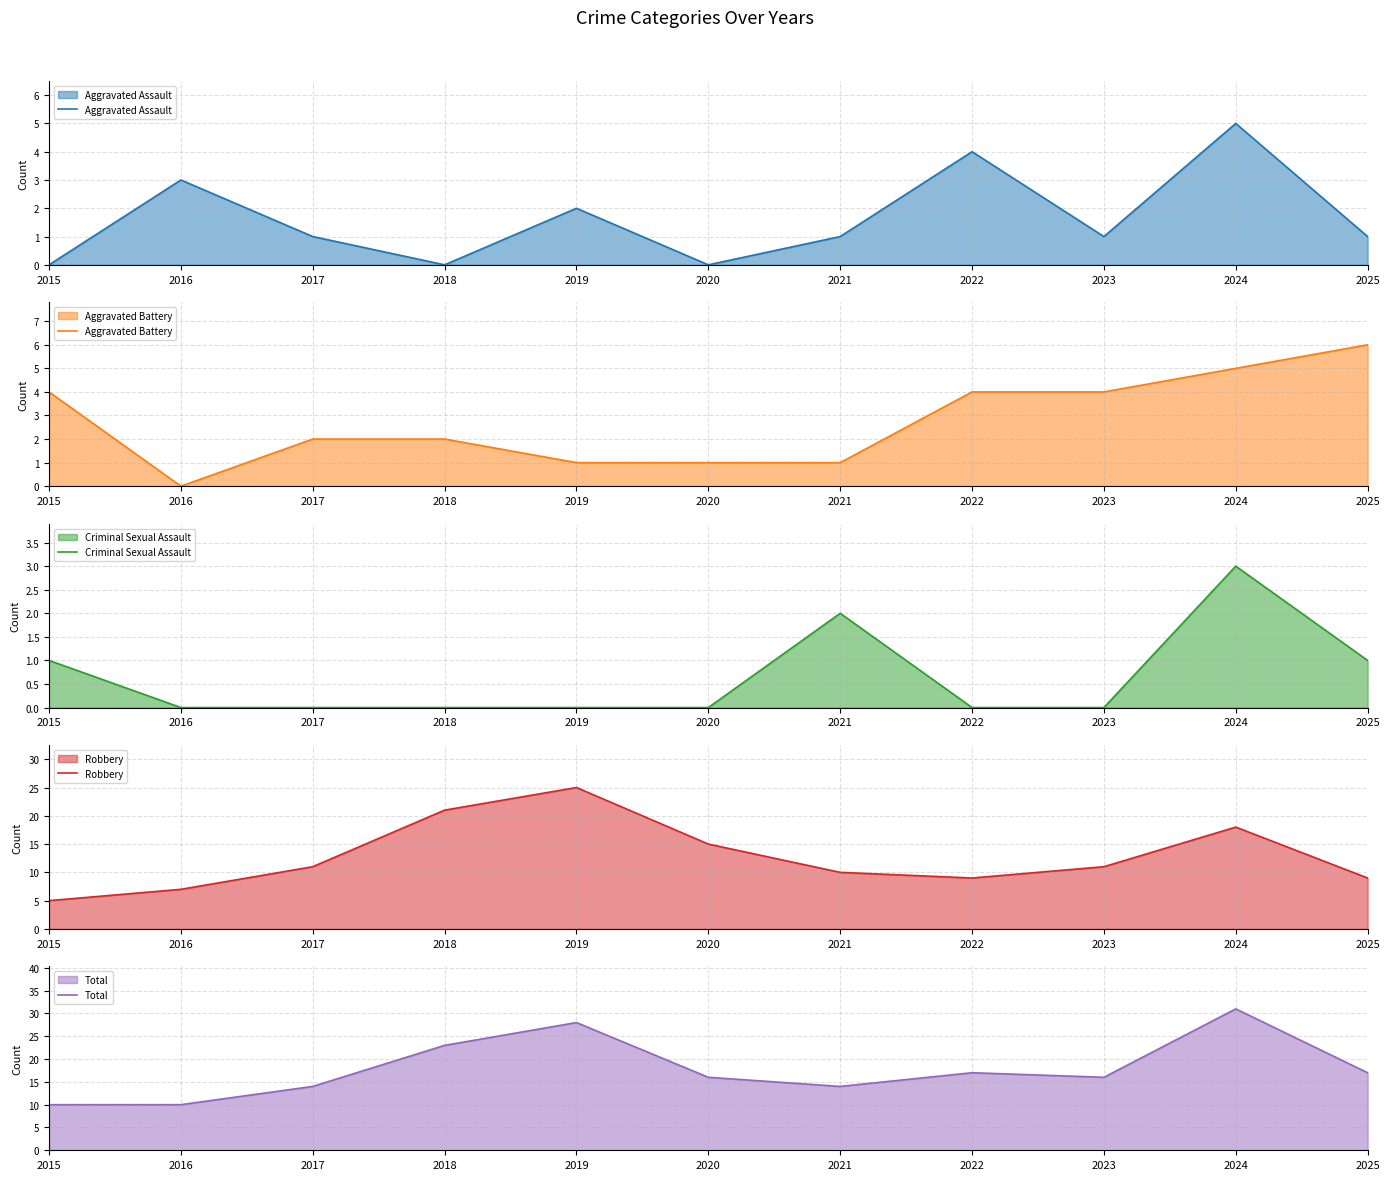

True or false: Robbery and Total cross at least once.

False